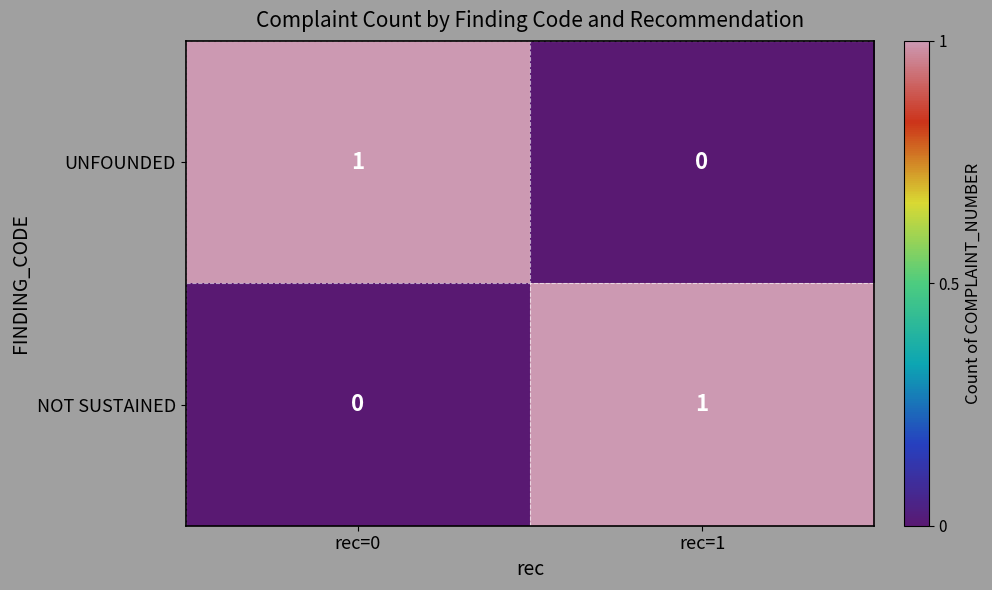

What is the total value across all series at rec=1?

1